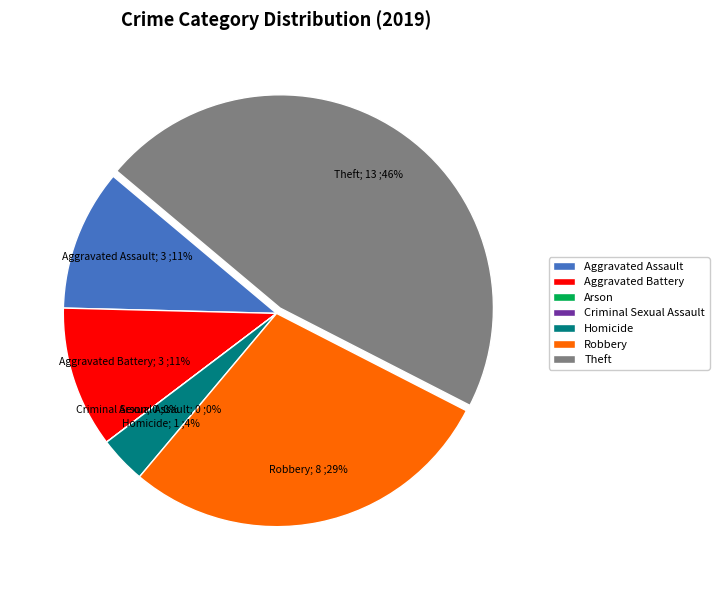

Rank the categories by value from highest to lowest.

Theft, Robbery, Aggravated Assault, Aggravated Battery, Homicide, Arson, Criminal Sexual Assault